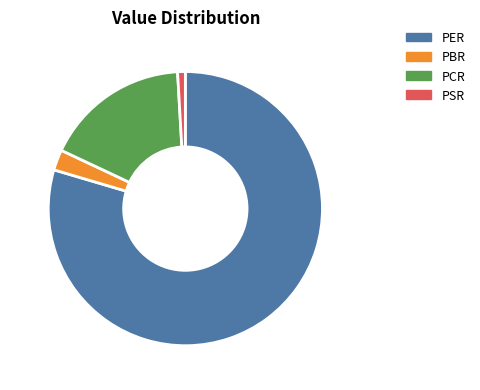

Which category has the smallest portion of the pie?

0.9%